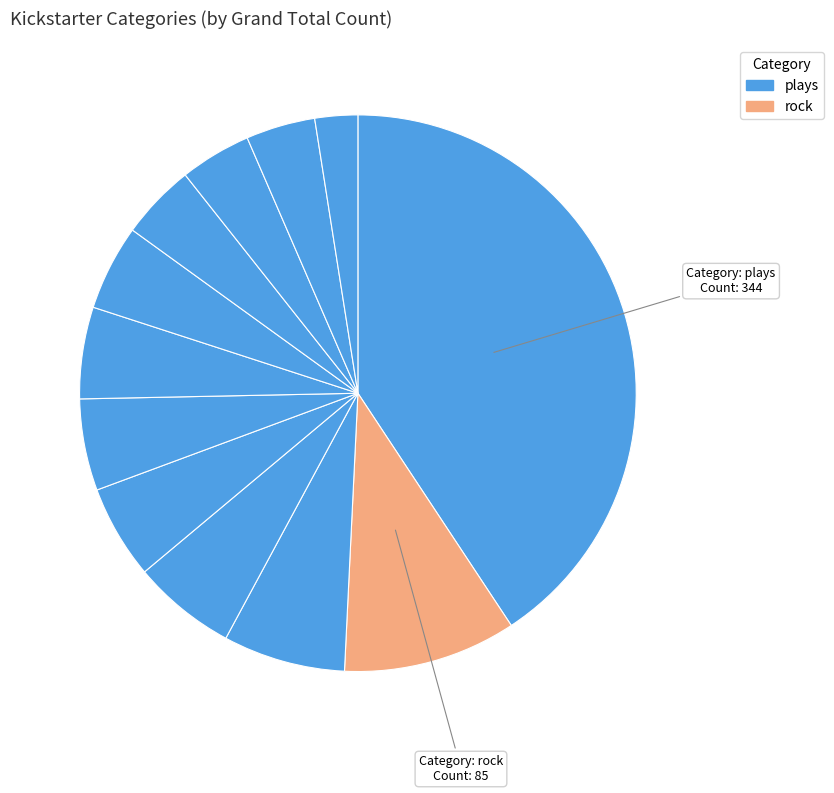

To the nearest percent, what is the average slice percentage?

8%